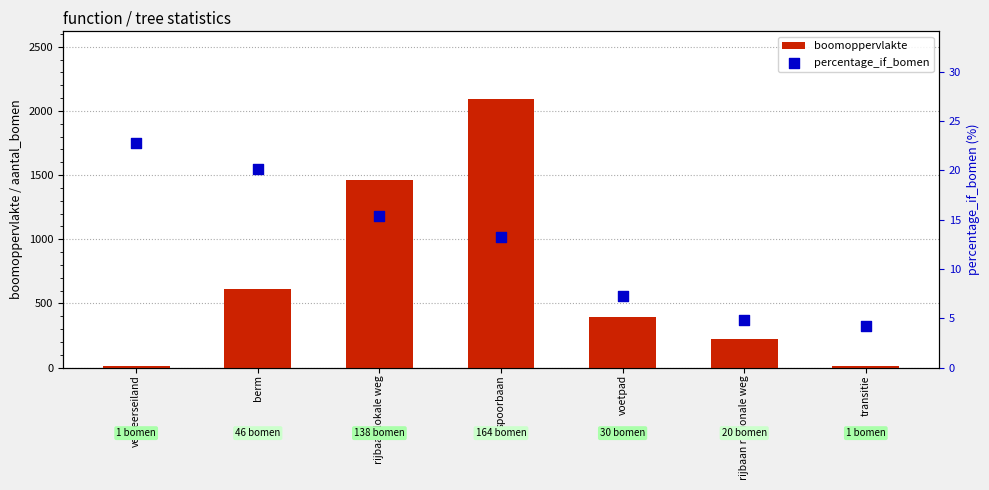

Which series has the largest Y range (max minus min)?

boomoppervlakte